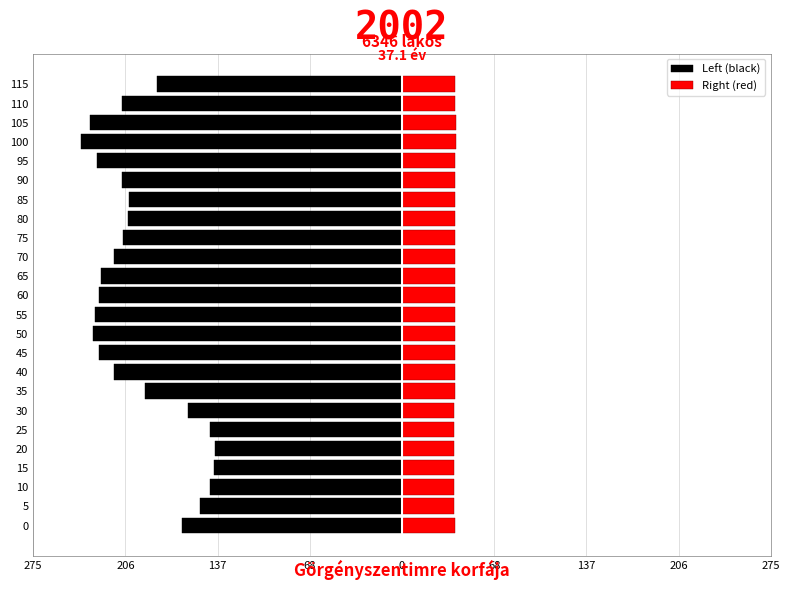

How many data points does each series have?

24